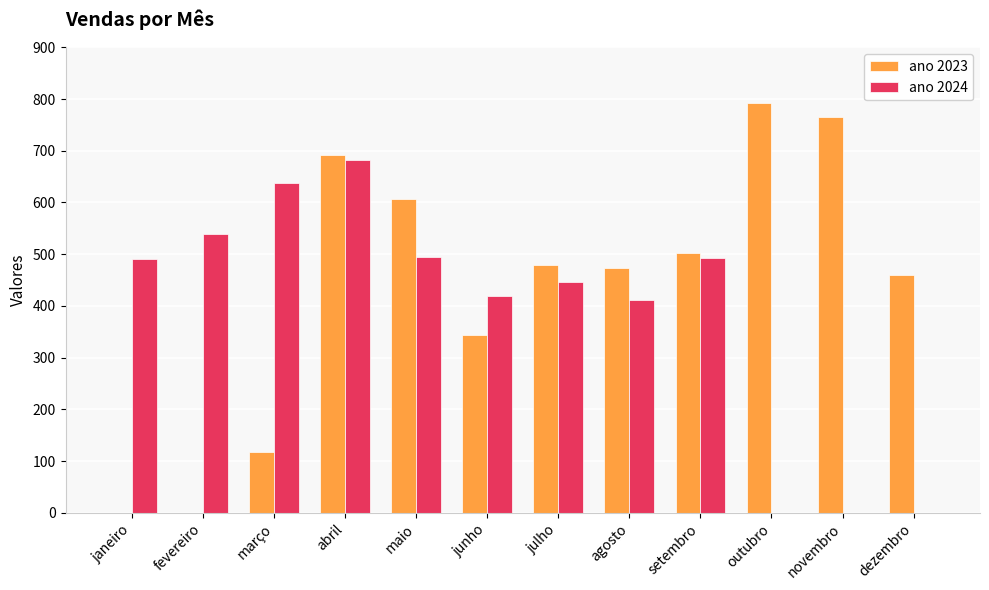

Is it true that ano 2024 equals 187 at maio?

False